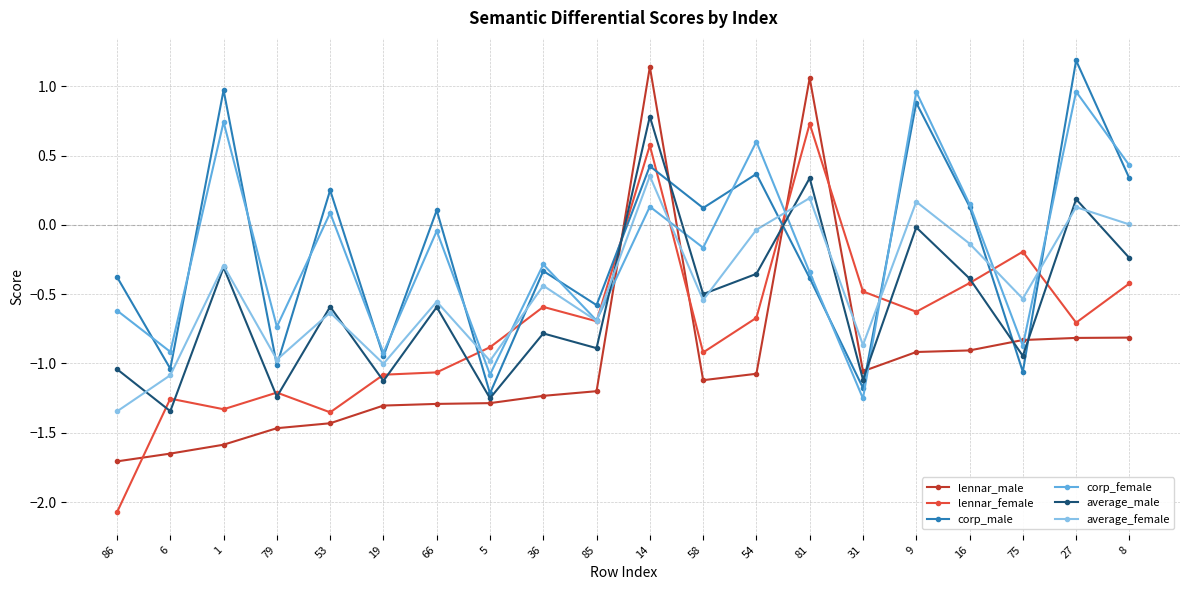

Is this an area chart (filled region under the line)?

No